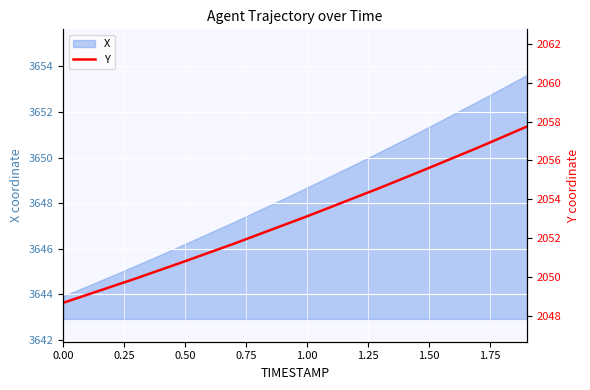

What is the minimum value for X?

3643.9